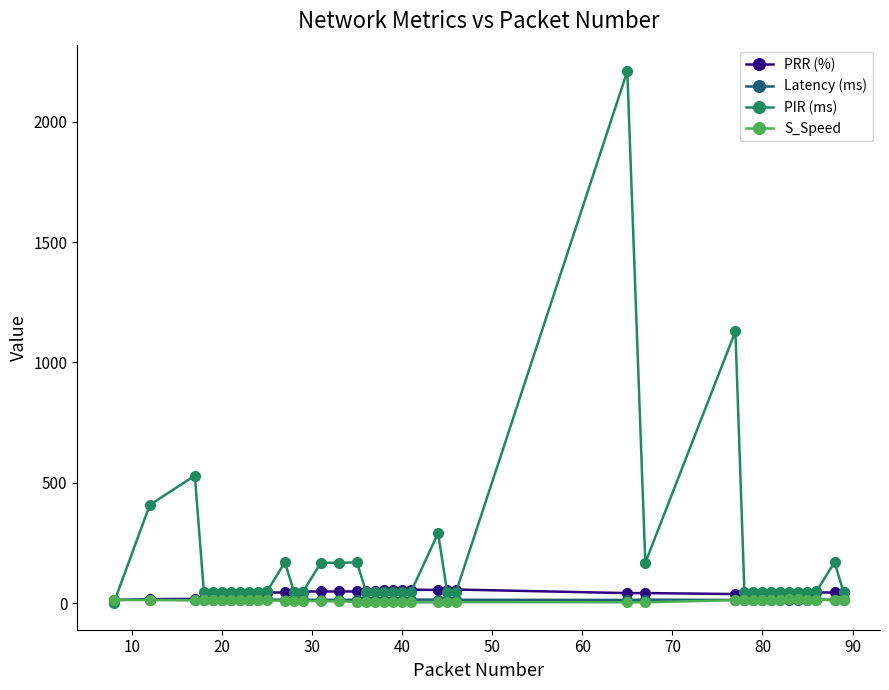

After their last crossing, which series has the higher values: Latency (ms) or S_Speed?

Latency (ms)